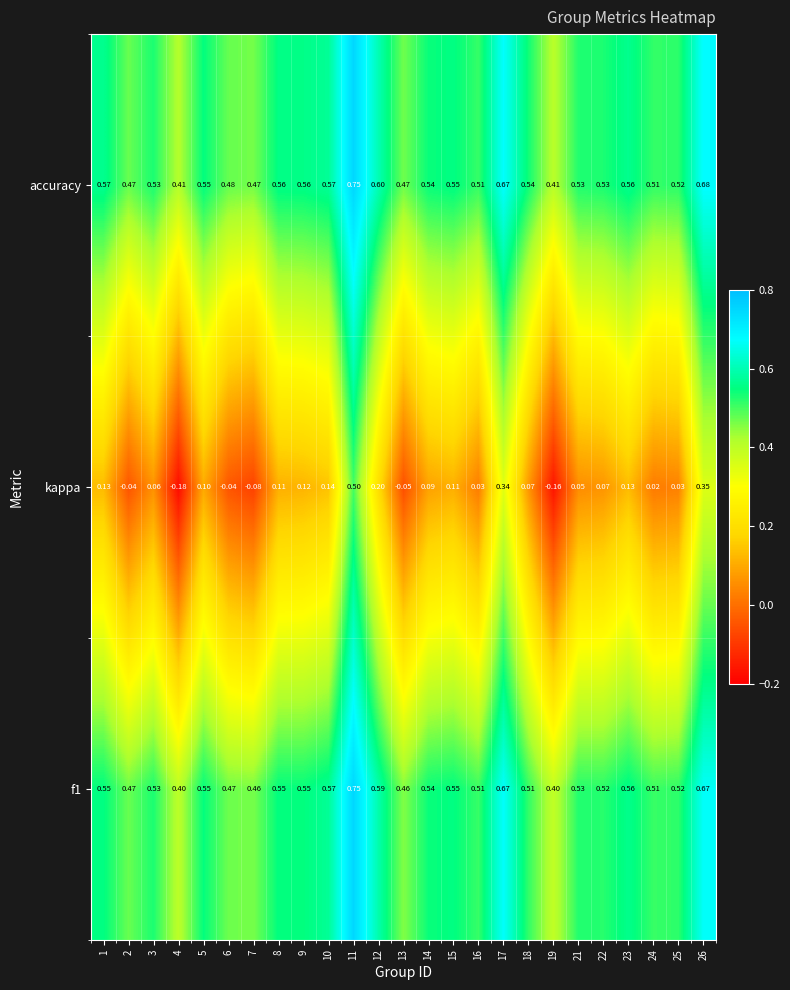

Which series changed the most between 17 and 22?

kappa